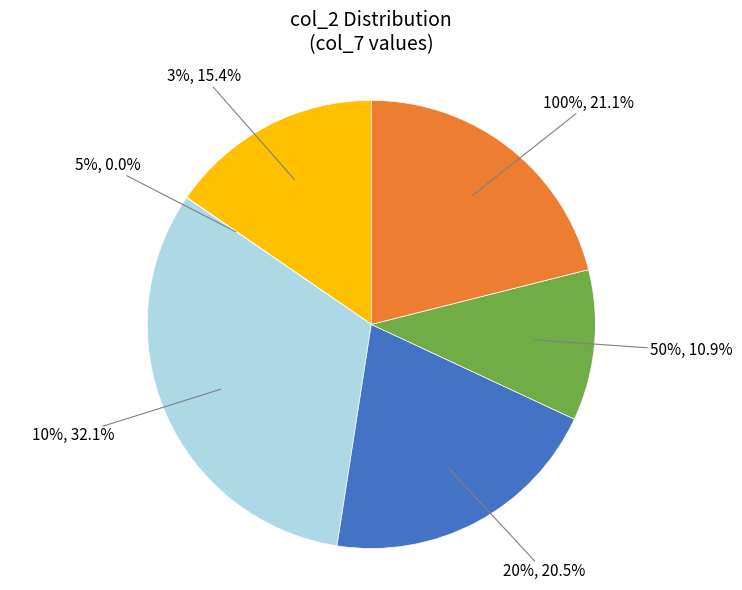

Is the sum of 20% and 100% greater than half?

No